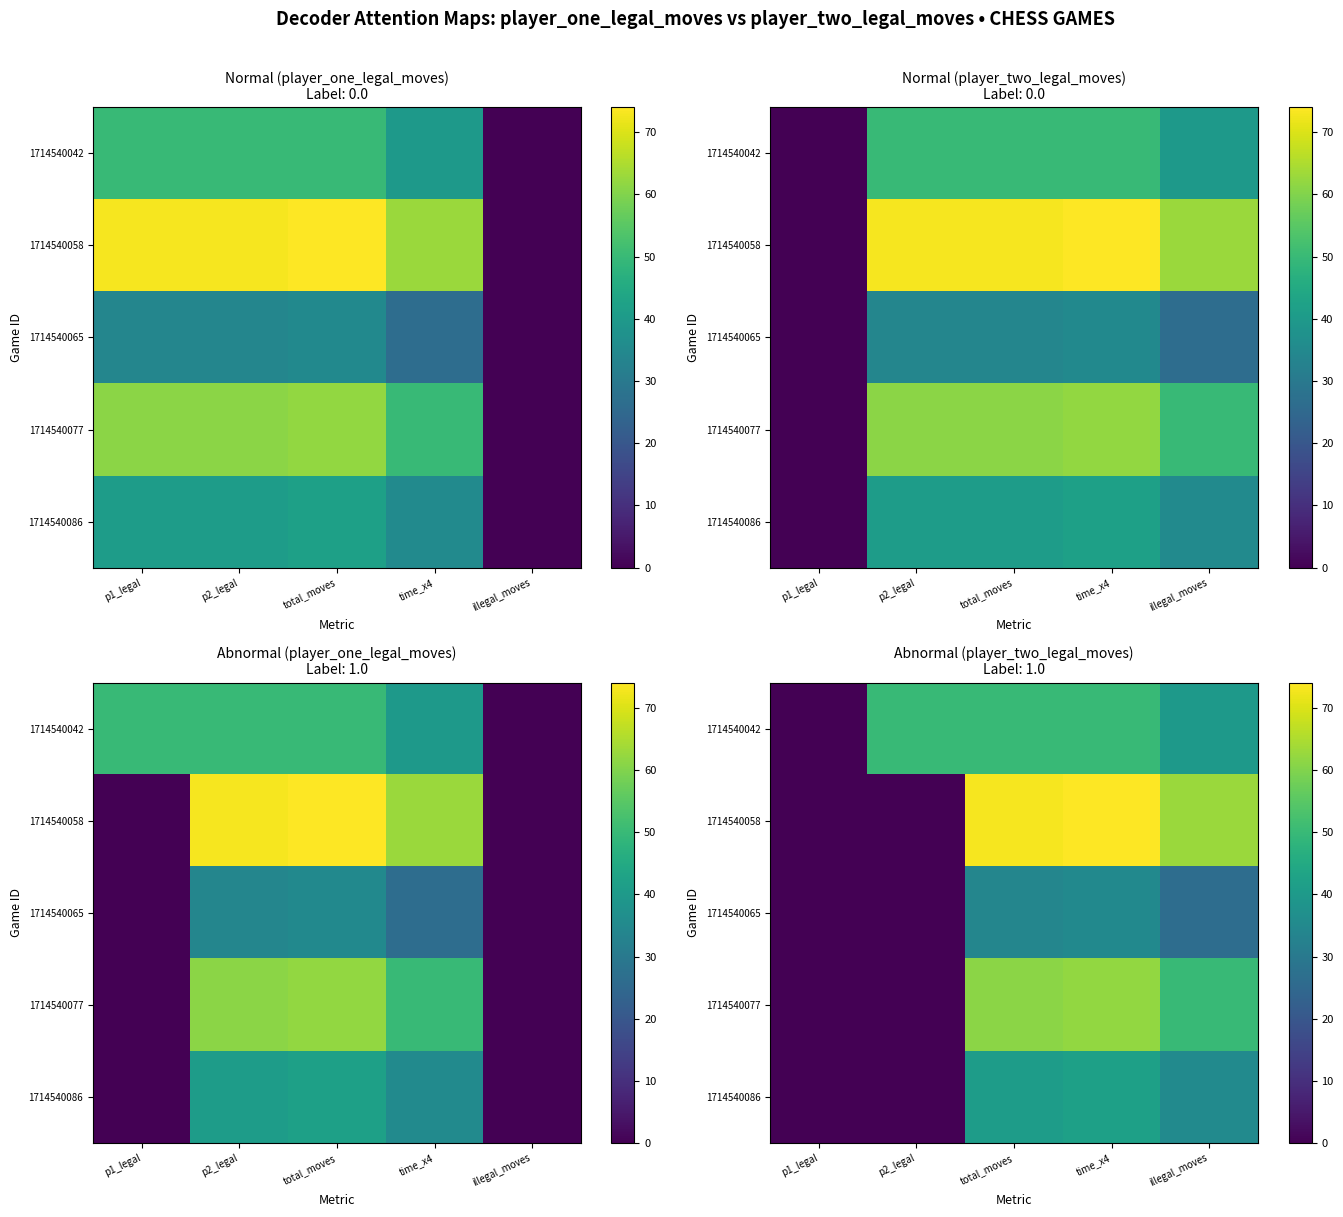

Is it true that 1714540077 equals 88.6 at time_x4?

False